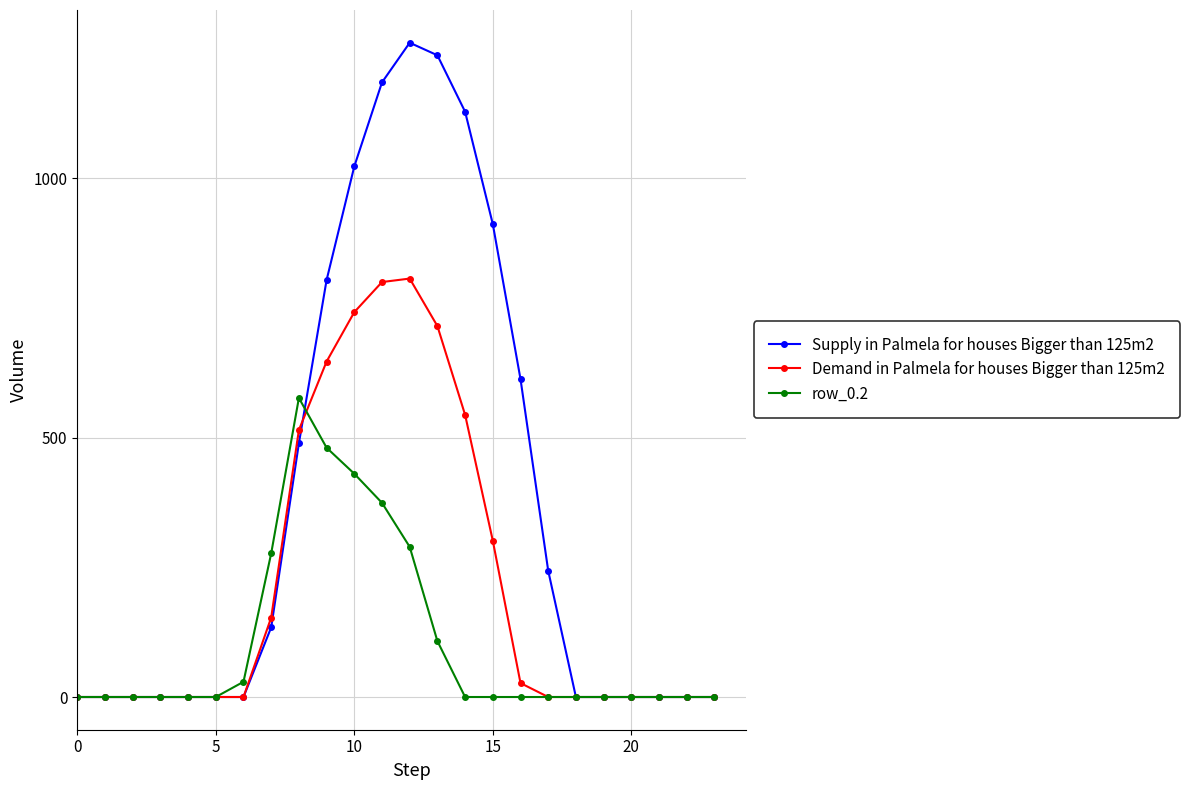

List the series in order of their peak value, highest first.

Supply in Palmela for houses Bigger than 125m2, Demand in Palmela for houses Bigger than 125m2, row_0.2